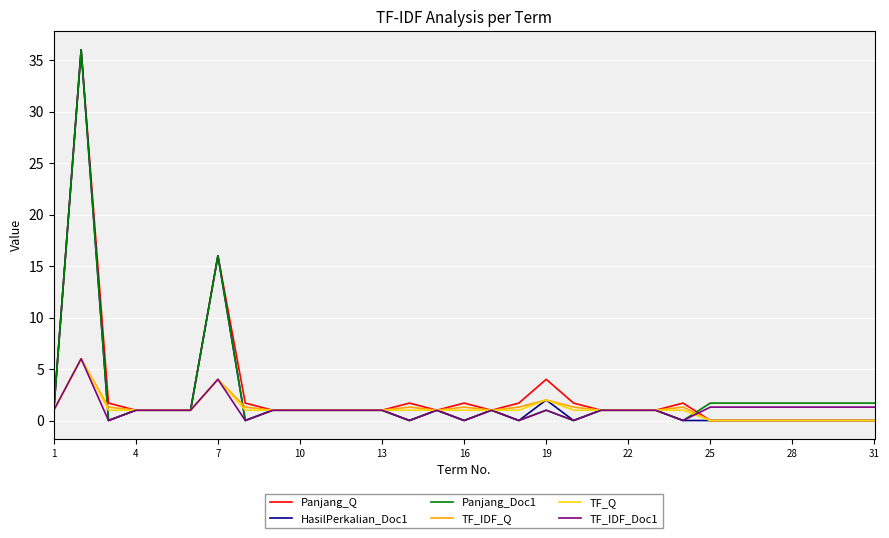

How many lines are shown in the chart?

6